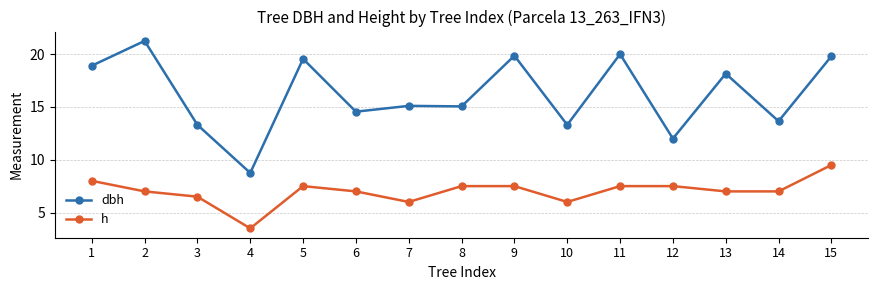

Is it true that dbh equals 6.8 at 14?

False